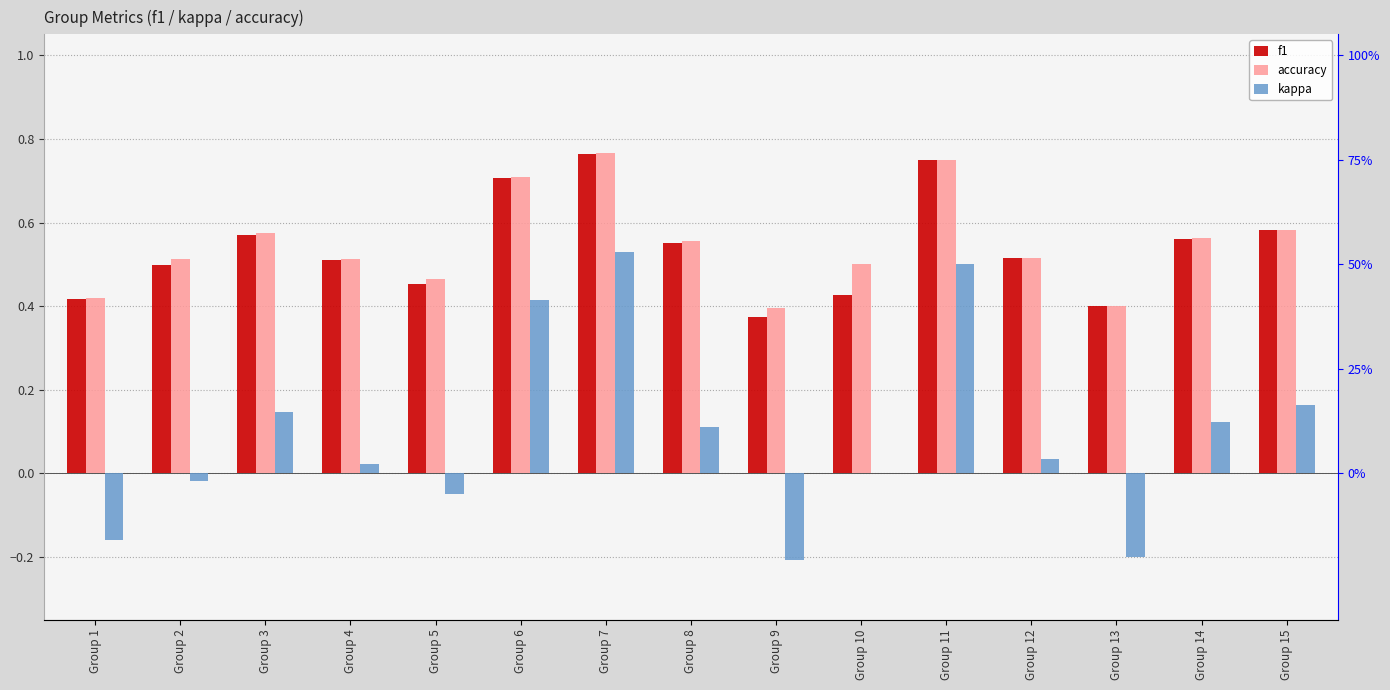

The value of f1 at Group 10 is 0.1. True or false?

False